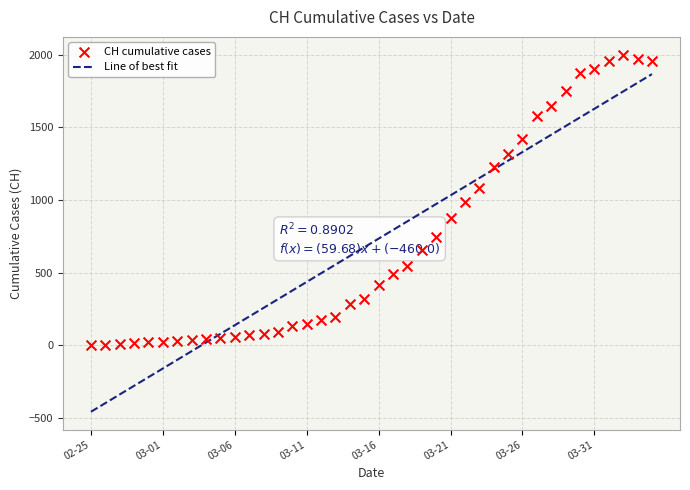

What is the lowest value of the Line of best fit series?

-460.0